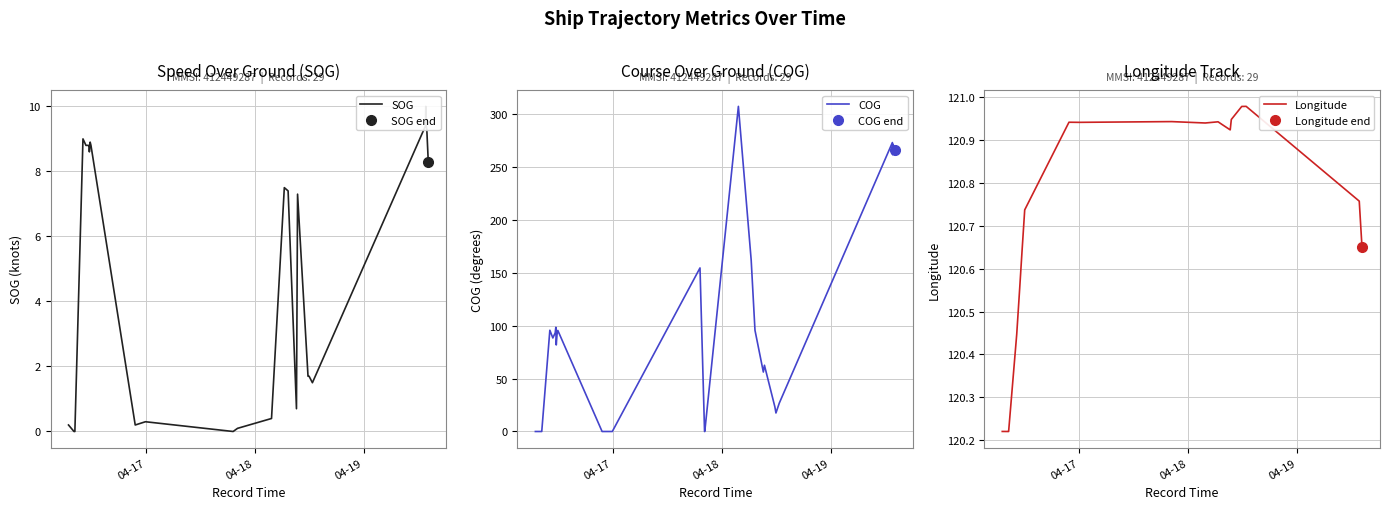

What is the highest value of the COG series?

307.3